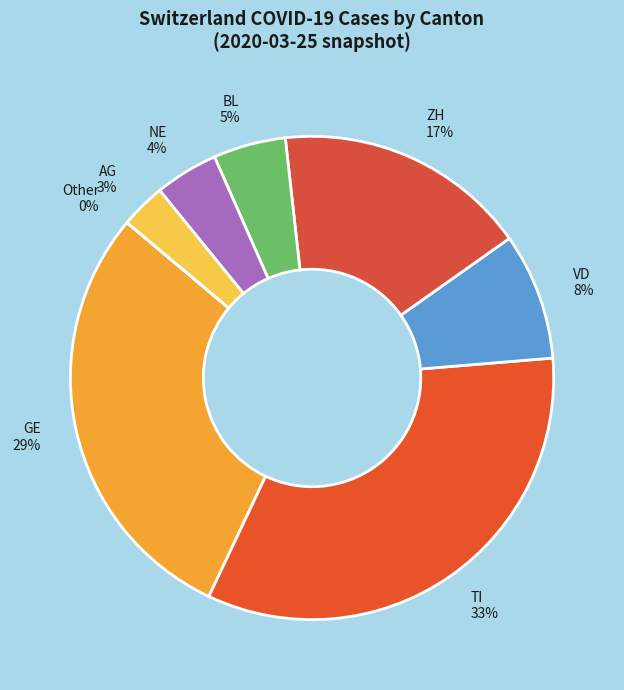

Does 2020-03-21 account for over 50% of the chart?

No